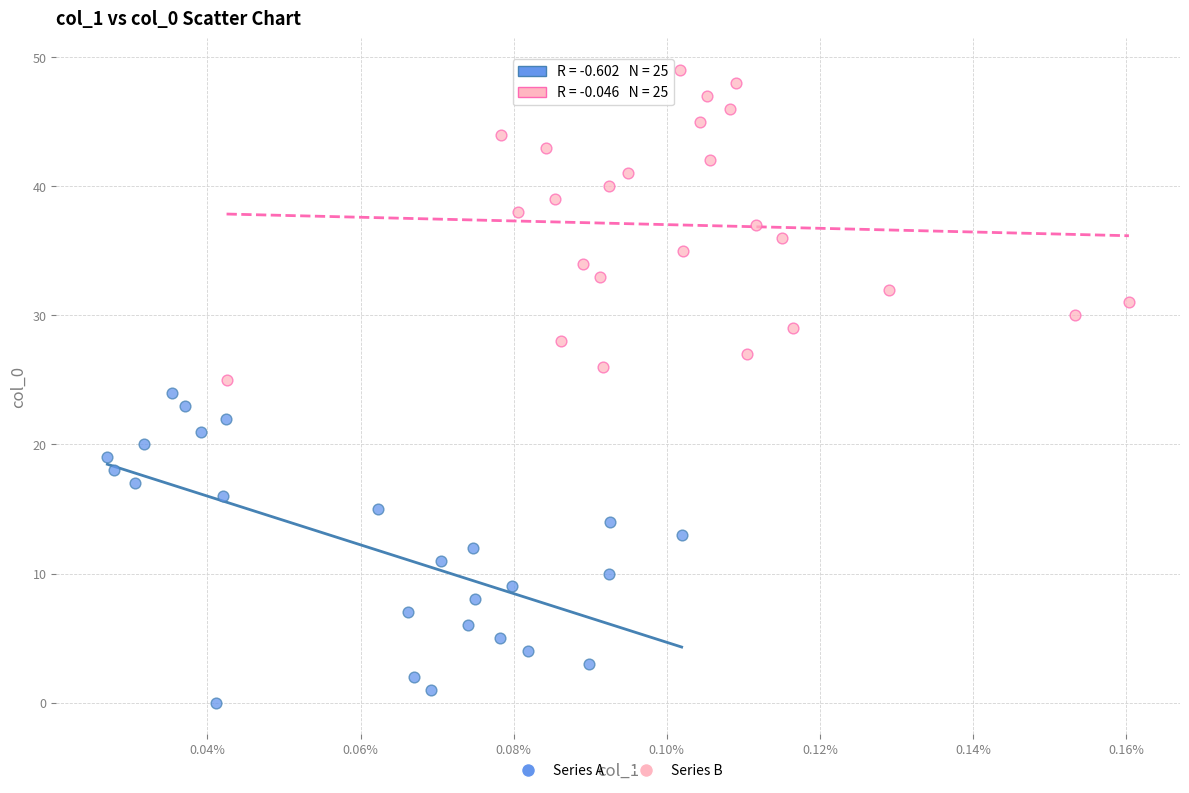

Which series reaches the maximum Y coordinate?

Series B